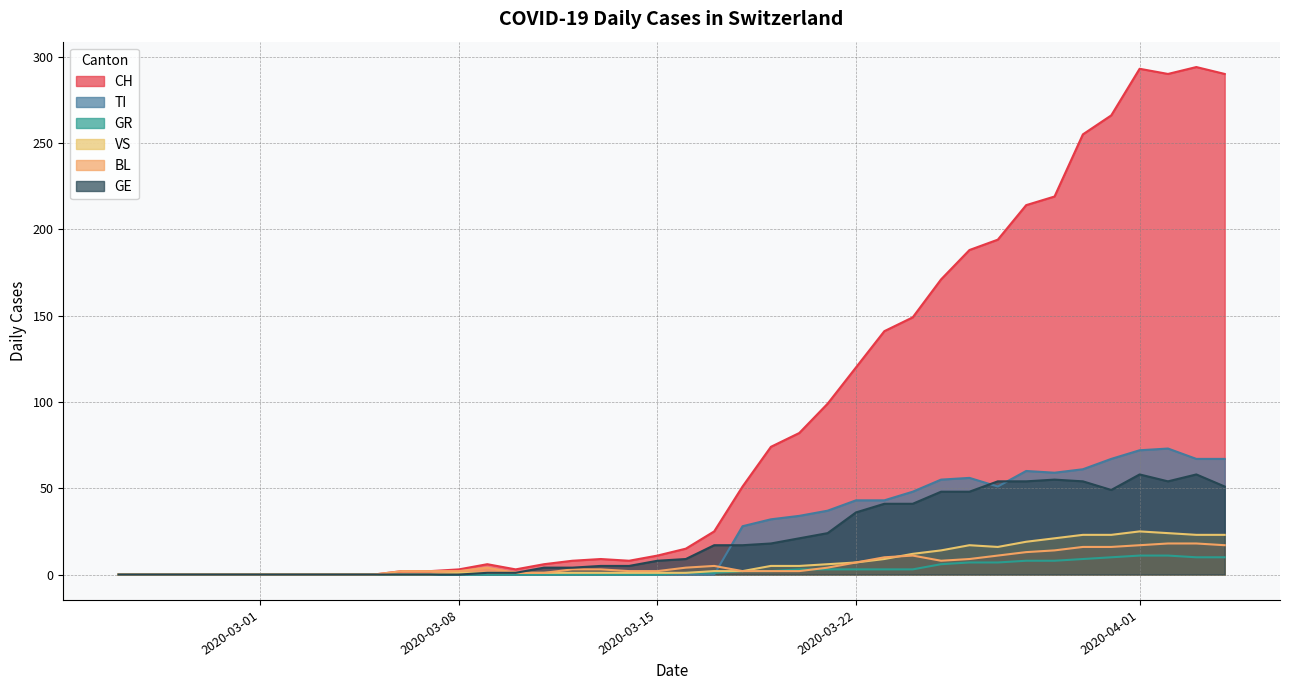

What is the sum of the CH values at 2020-02-25 and 2020-03-30?

255